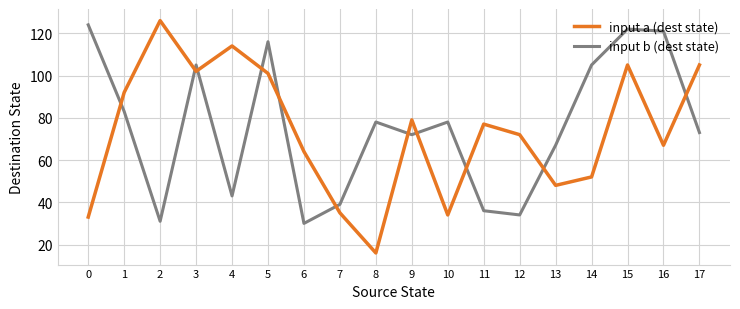

At which category does input b (dest state) reach its first local valley?

2